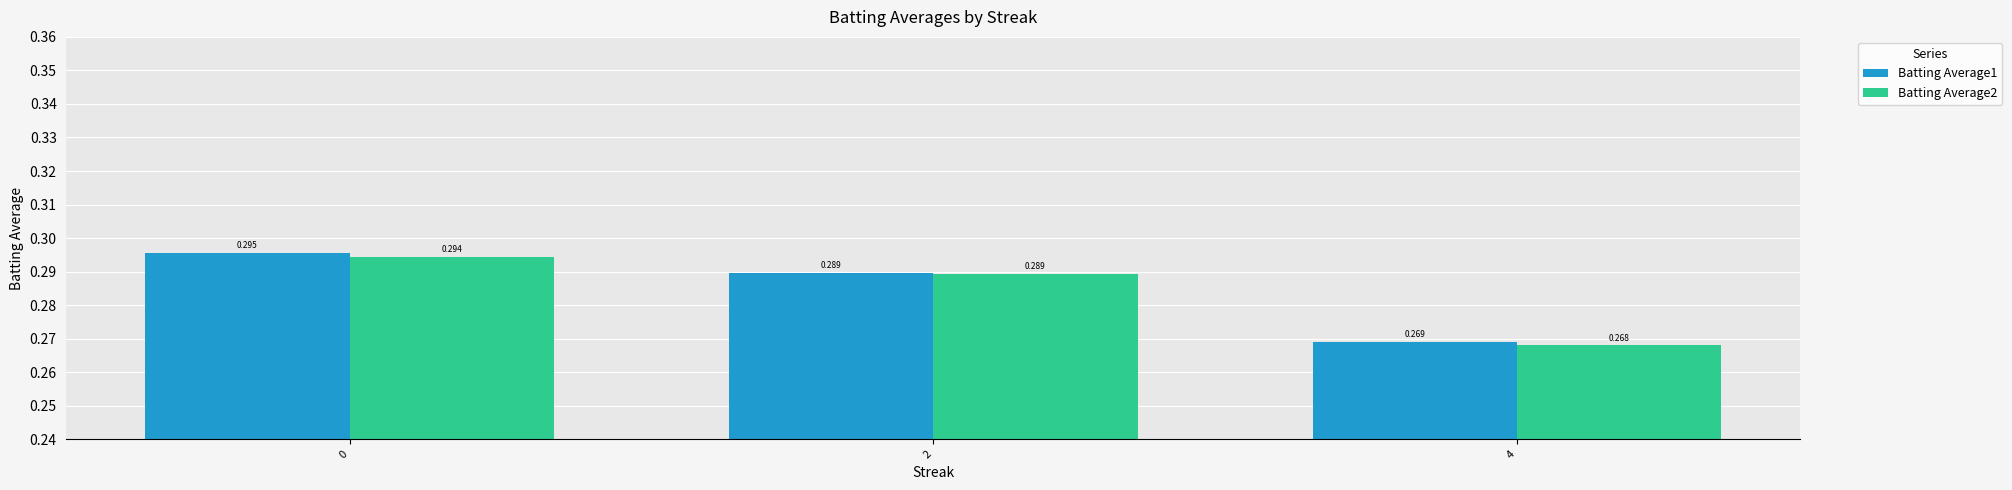

What are all the series names shown in the legend?

Batting Average1, Batting Average2